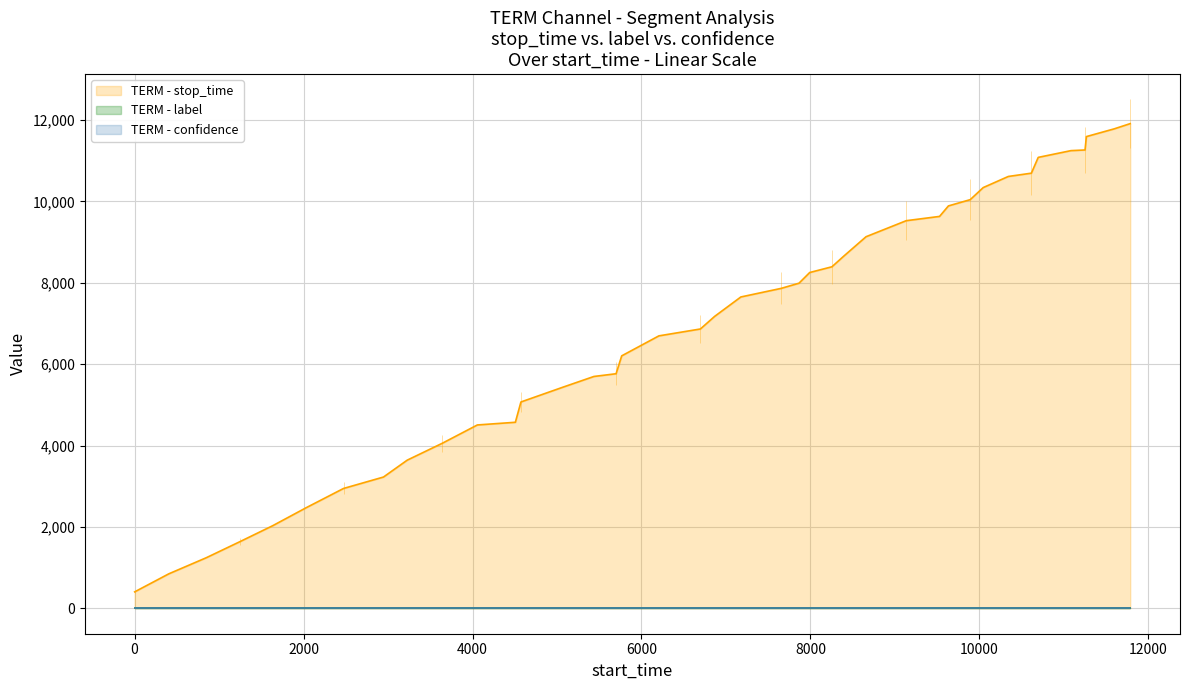

Which series has the largest total across all categories?

TERM - stop_time